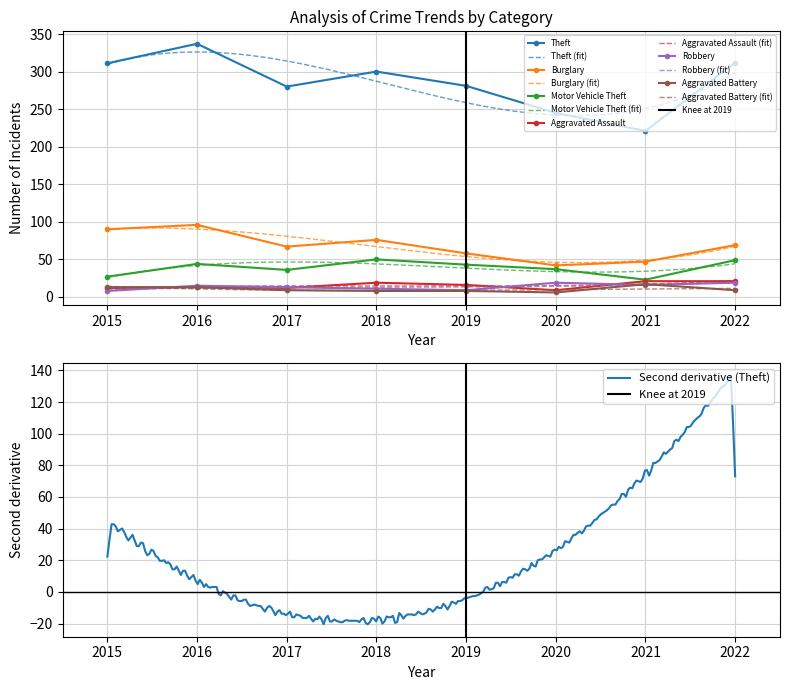

Is it true that Robbery equals 19 at 2020?

True